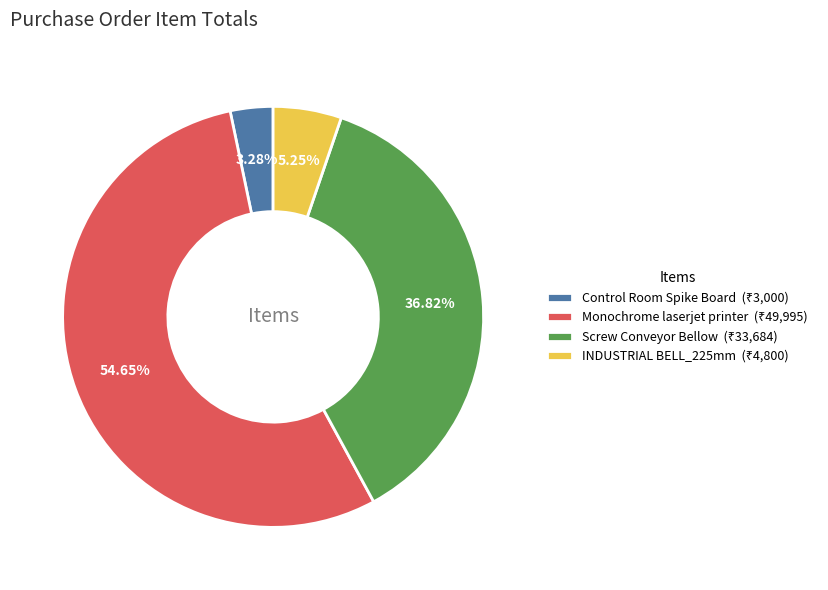

What is the smallest slice in the pie chart?

Control Room Spike Board